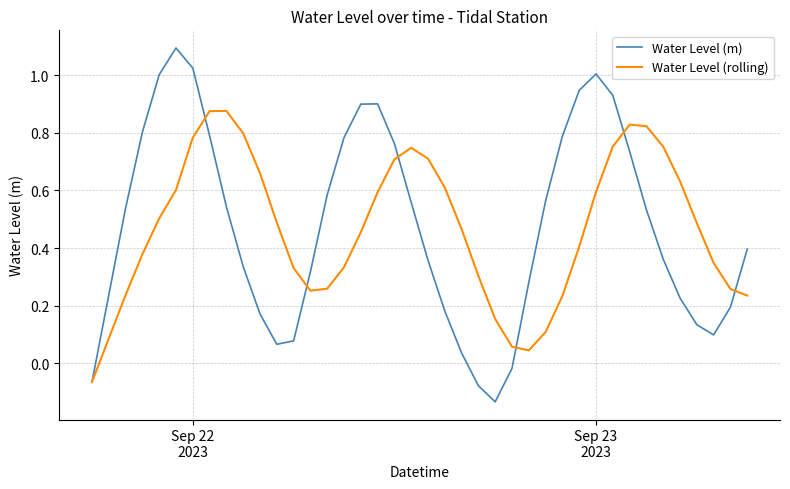

Which series has the largest range (max minus min)?

Water Level (m)